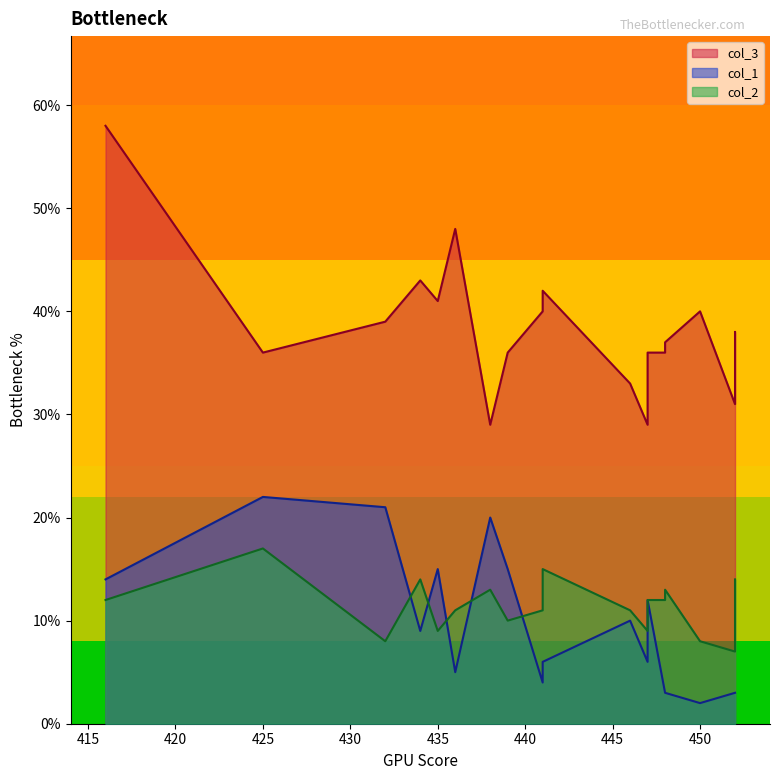

Which series has the largest total across all categories?

col_3